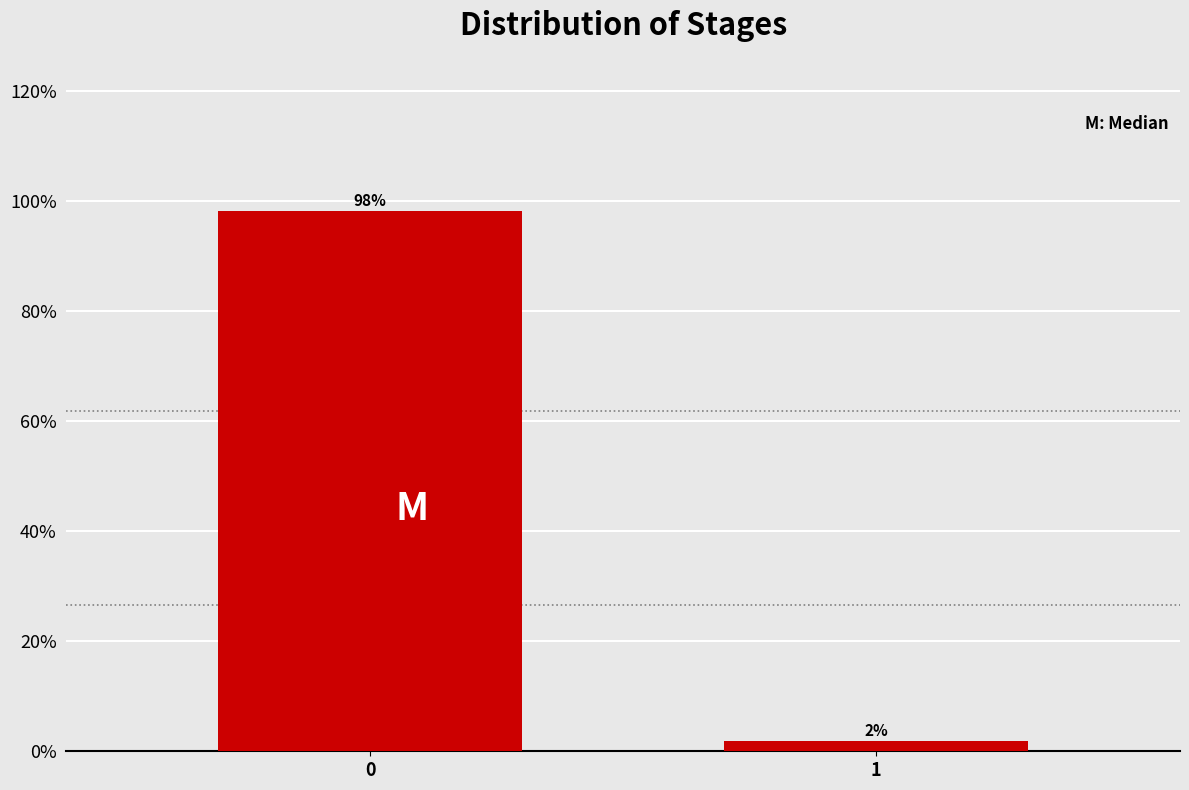

What is the approximate value at 0?

98.1